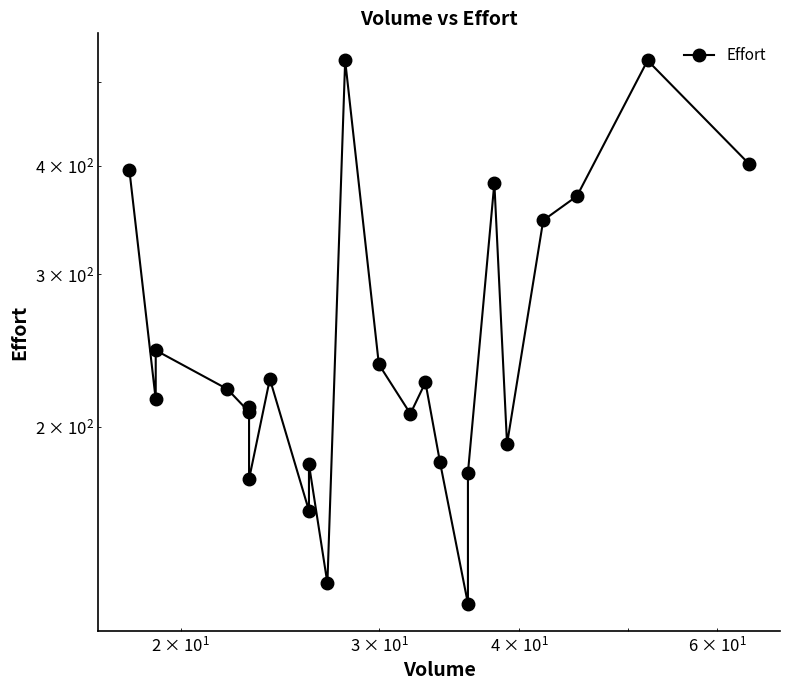

Does the chart display data point markers on the line(s)?

Yes